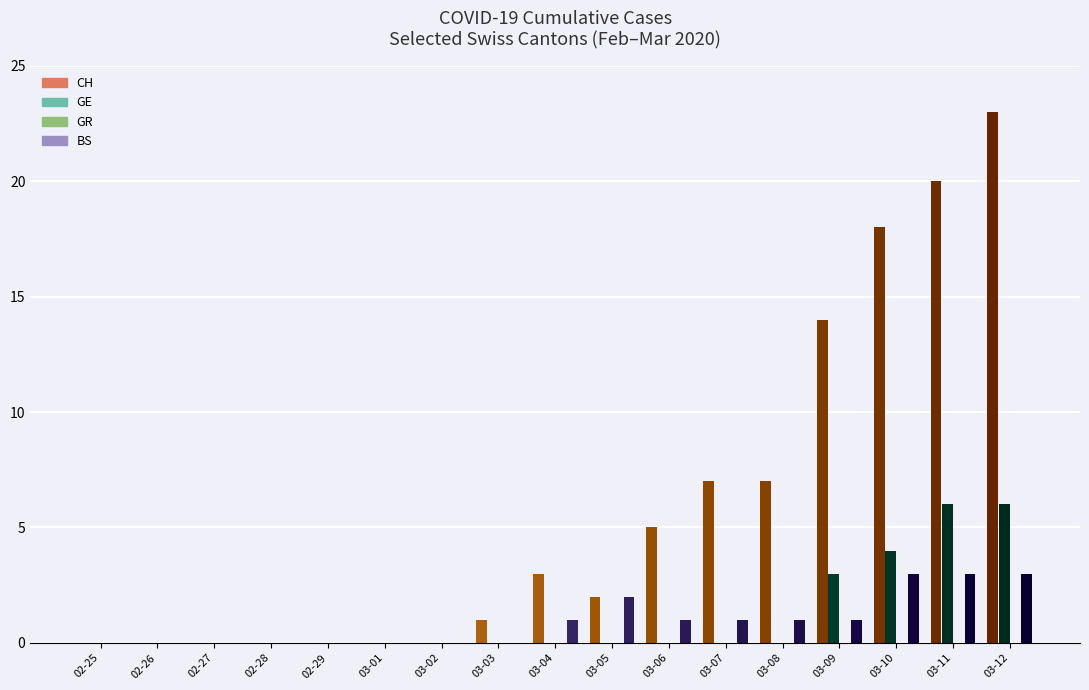

Which category has the highest value in the CH series?

2020-03-12